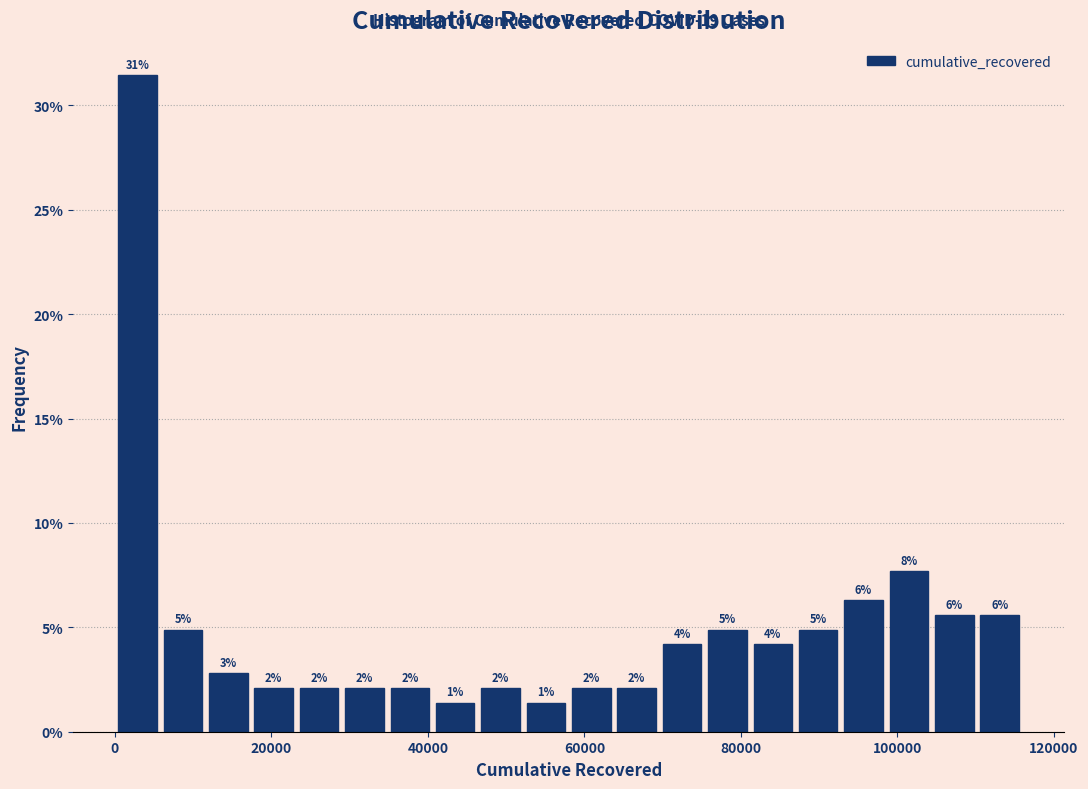

Read against the x-axis, roughly where is the centre of the tallest bar?

2000